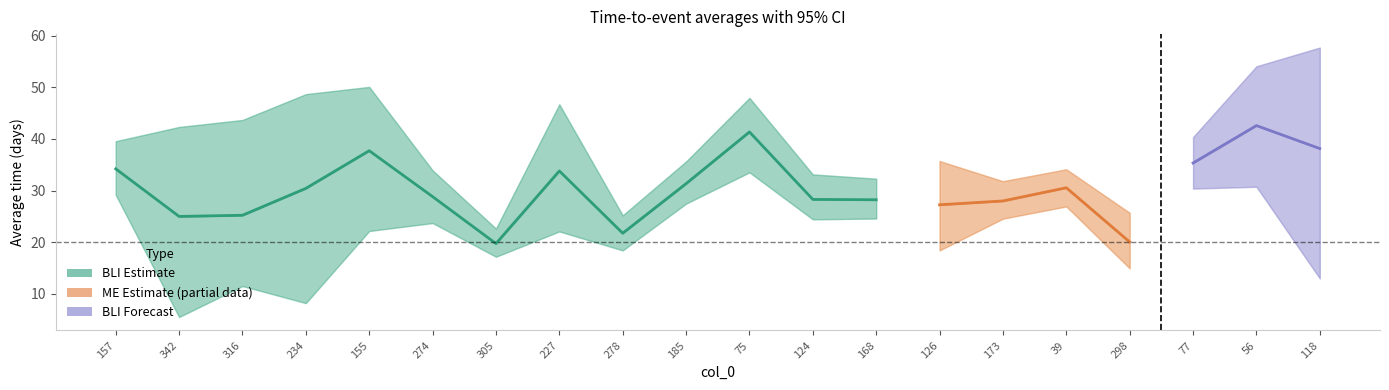

Does the chart have visible grid lines?

No